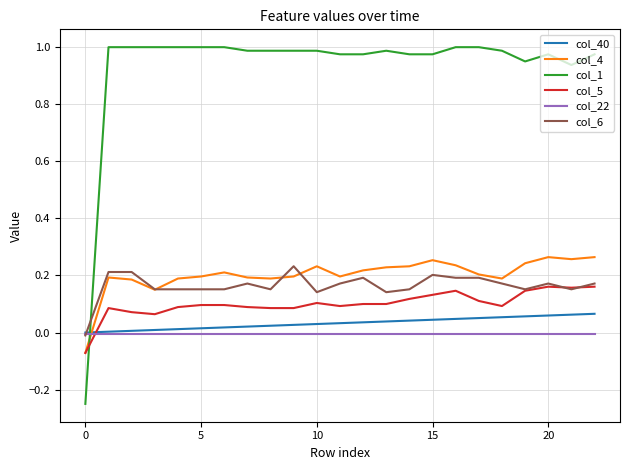

Which series has the largest total across all categories?

col_1